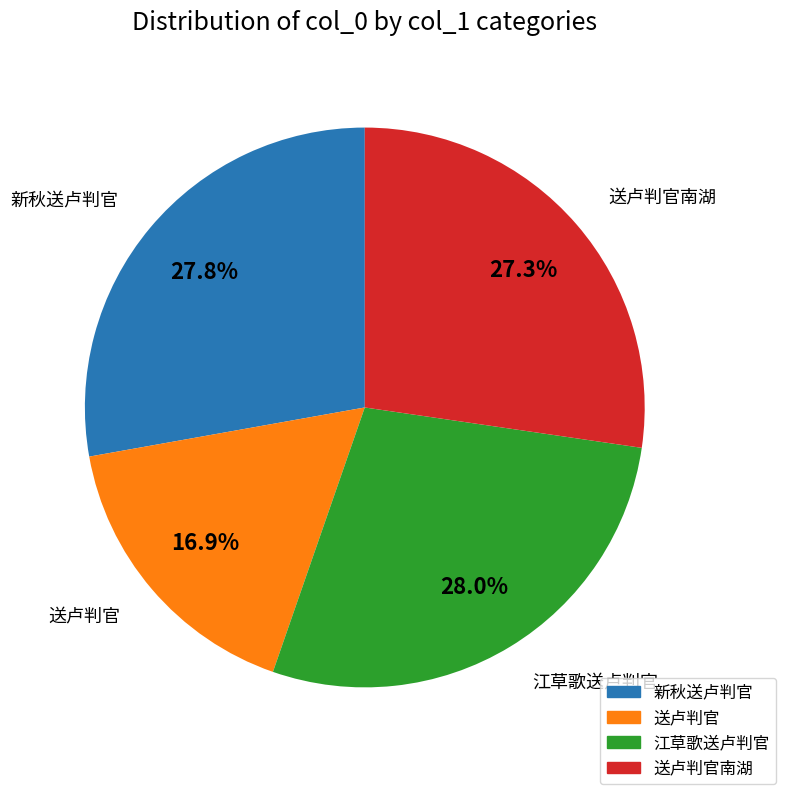

Is there a majority slice in this chart?

No